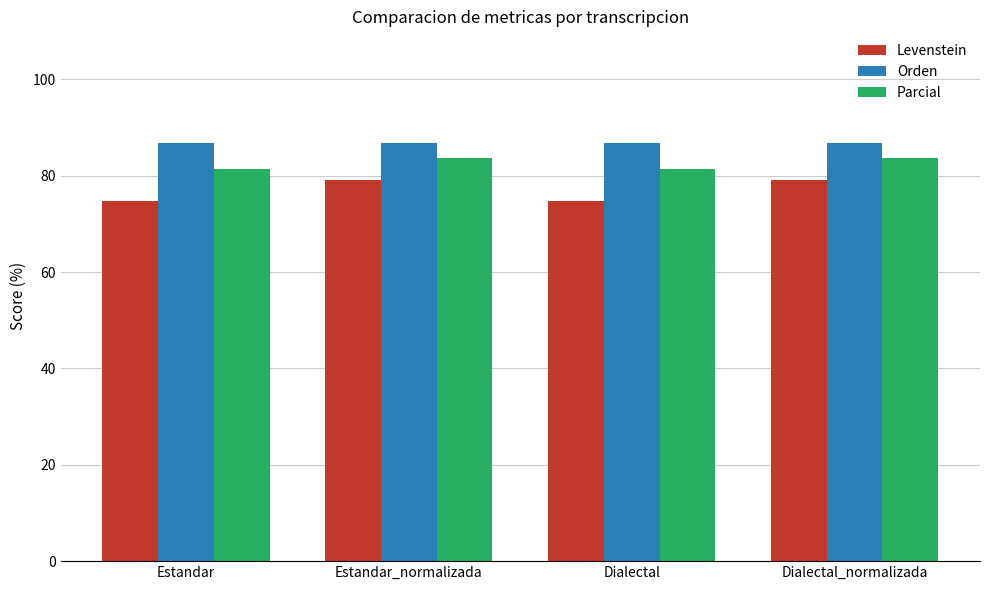

Count the number of categories in the chart.

4